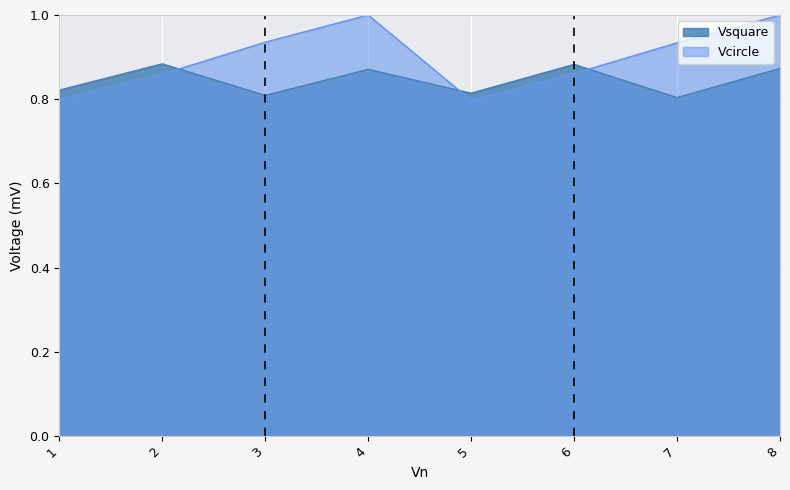

How many lines are shown in the chart?

2